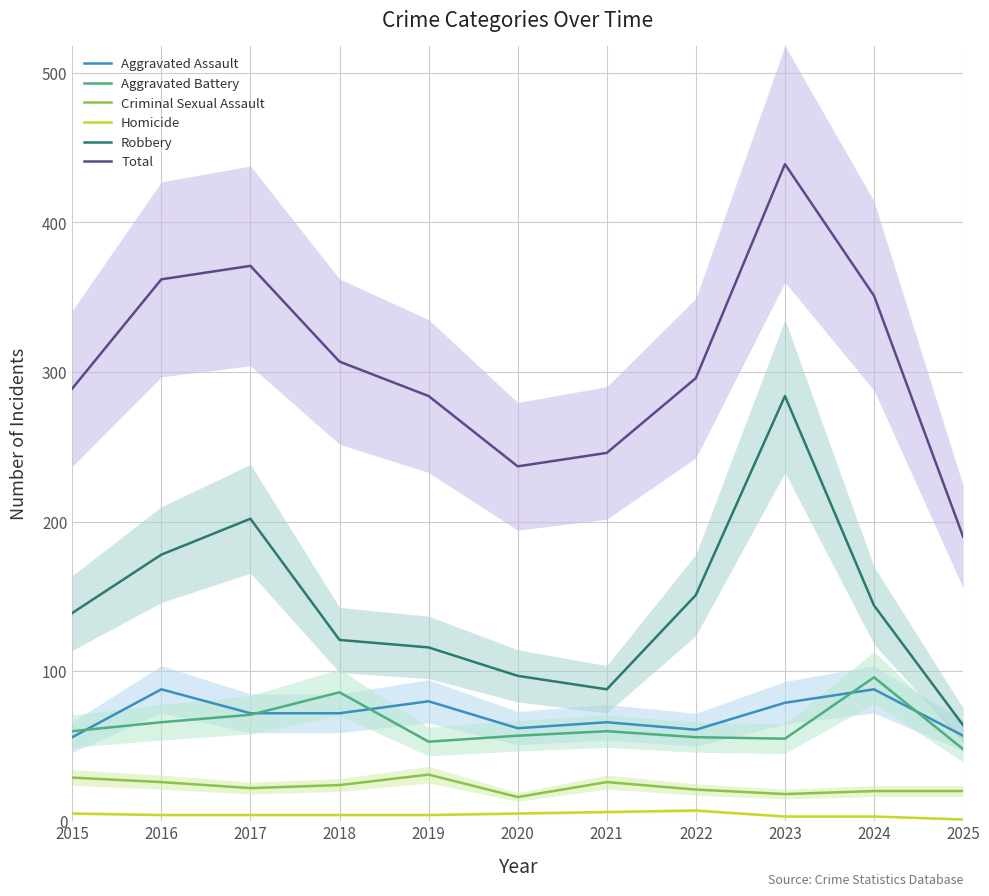

Between 2022 and 2015, which is larger?

2022